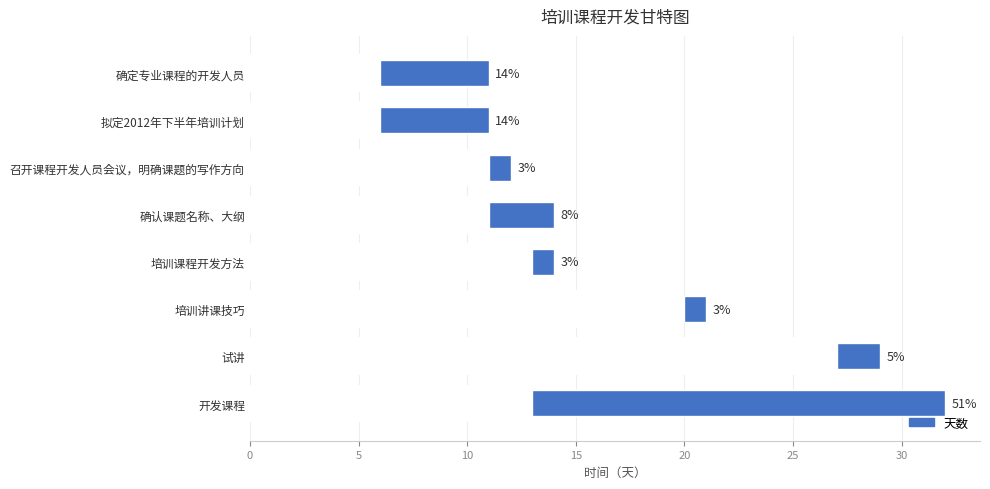

What is the value of the 7th bar from the left?

2